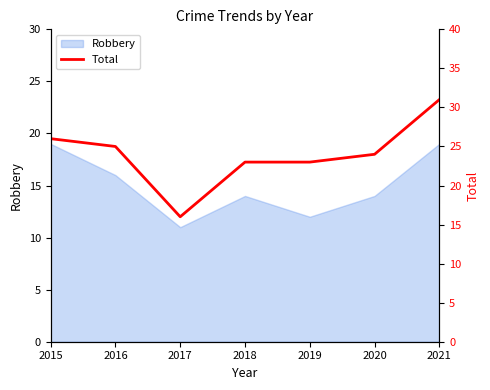

Is it true that the value at 2021 is 31?

True